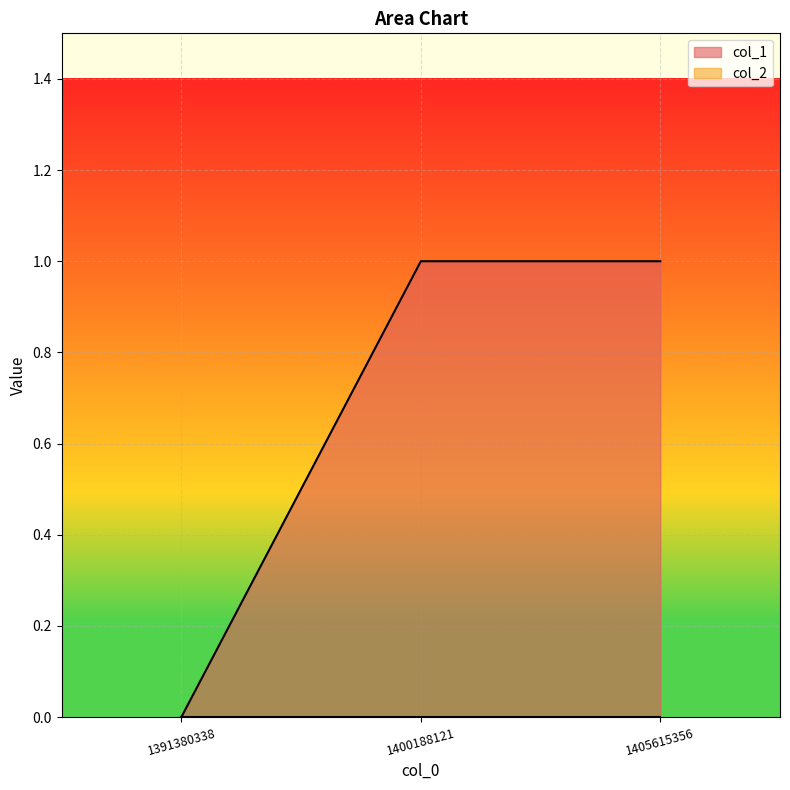

What is the sum of all values?

2